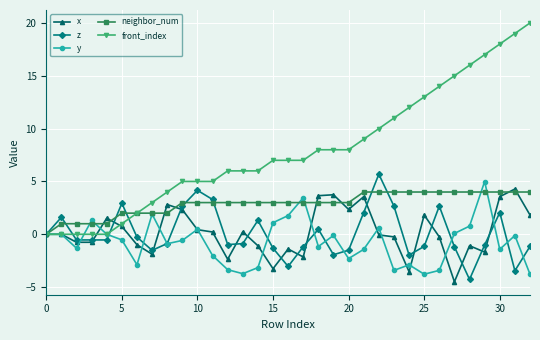

What is the difference between the maximum and second lowest values in the neighbor_num series?

3.0